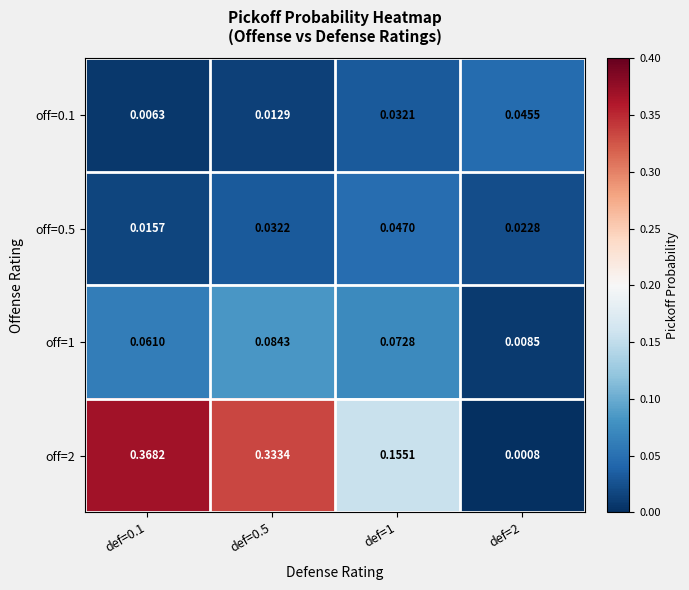

Is the value of off=0.5 at def=2 greater than the value of off=0.1 at def=0.1?

Yes